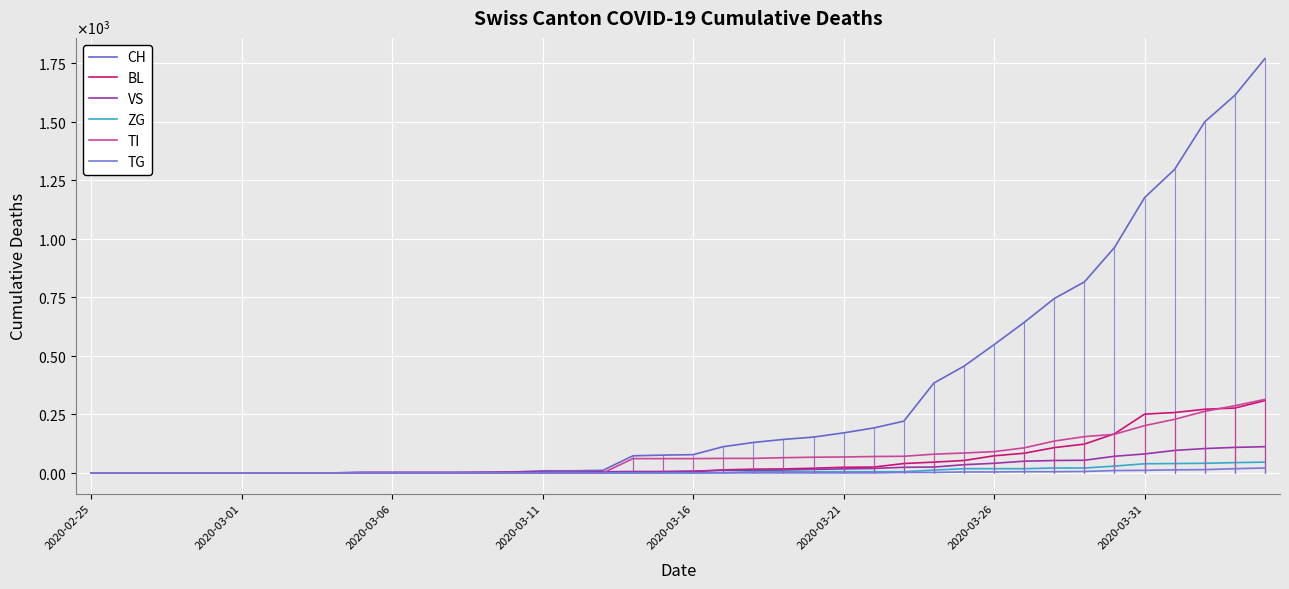

Where is VS nearest to the value 56?

33